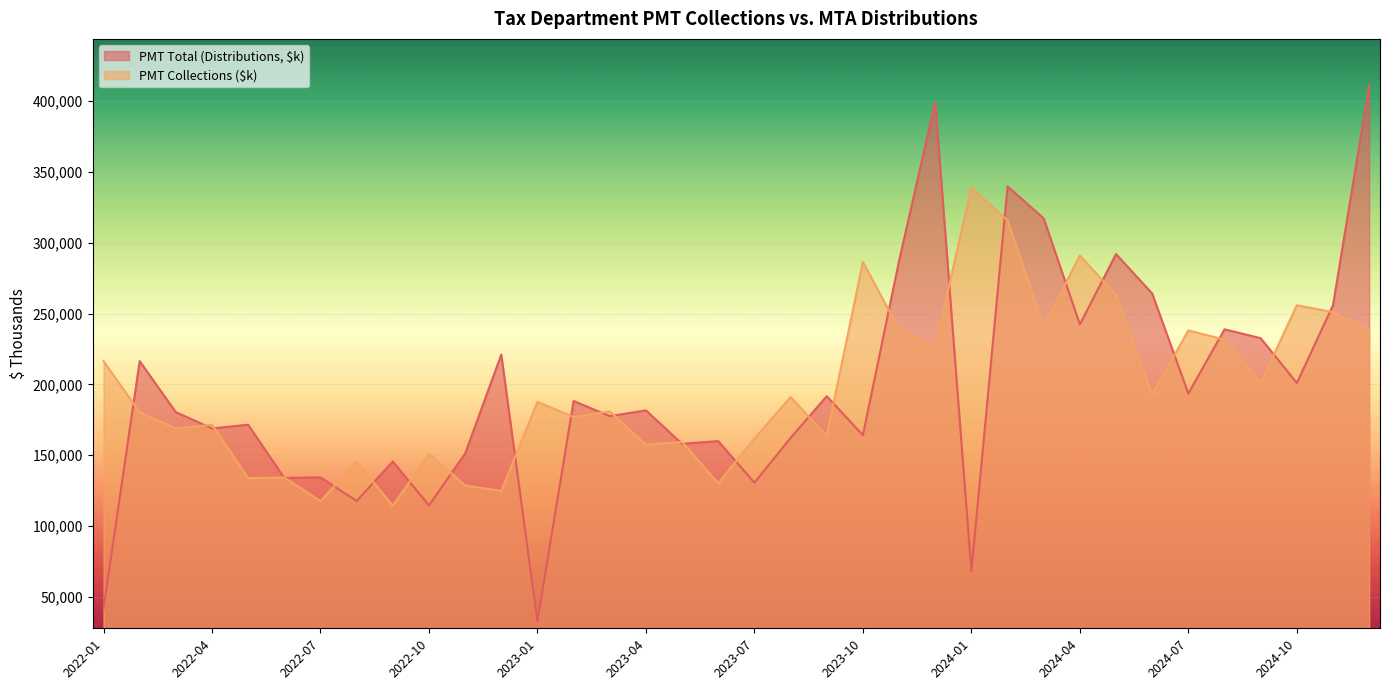

What is the total value across all series at 2023-05?

317373.9